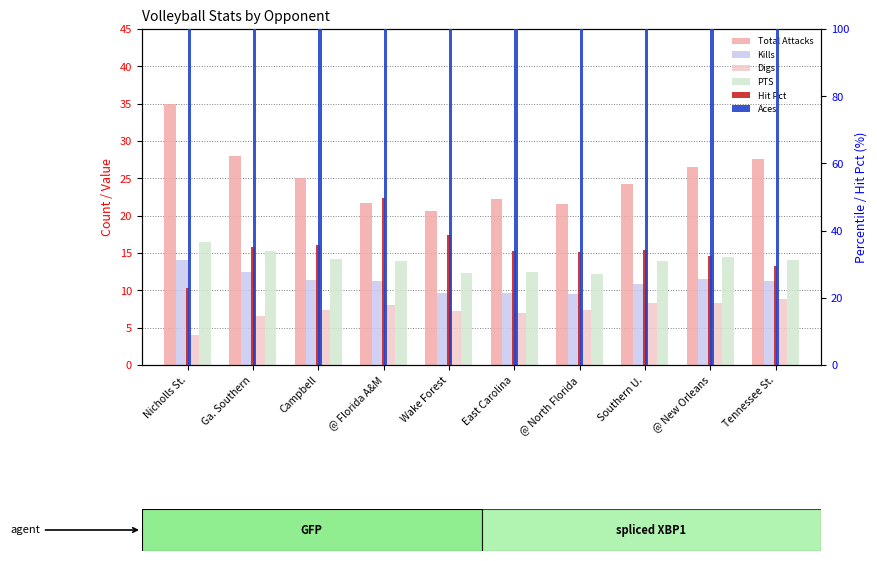

What is the sum of all Kills values?

111.7